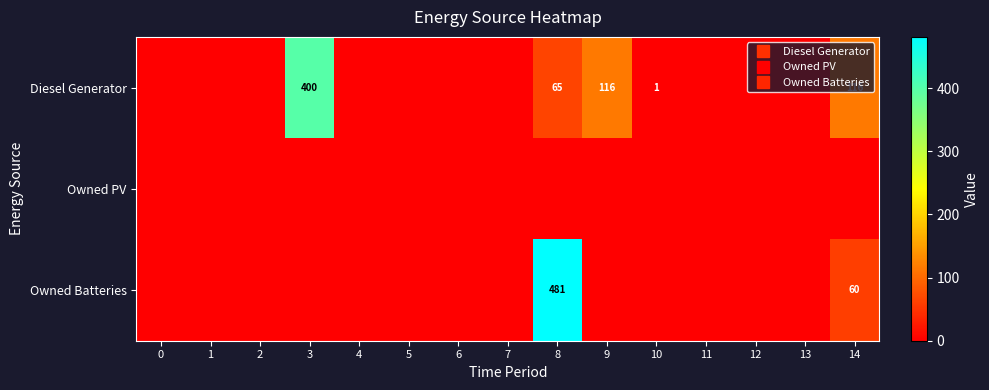

List the series in order of their peak value, lowest first.

Owned PV, Diesel Generator, Owned Batteries